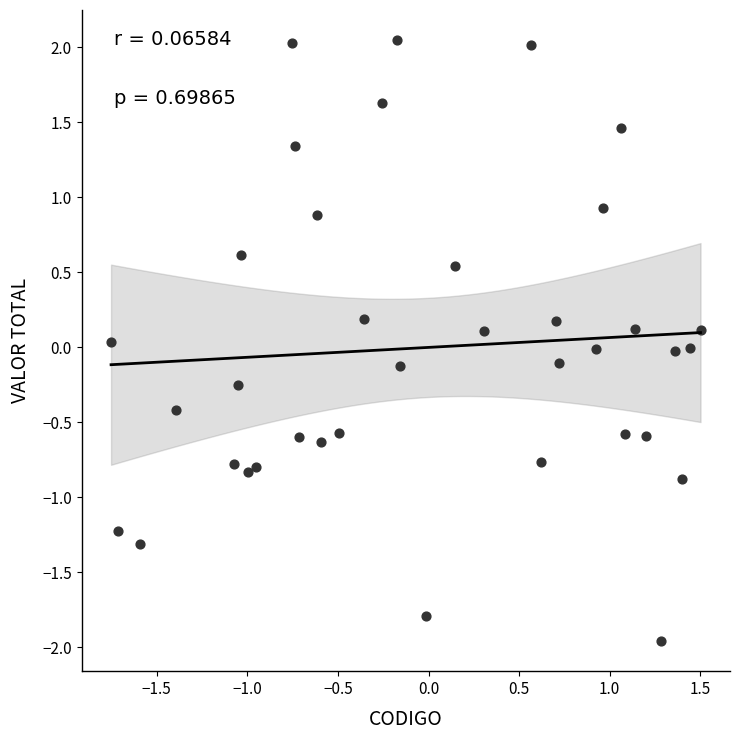

What is the range of X values (max minus min)?

3.3